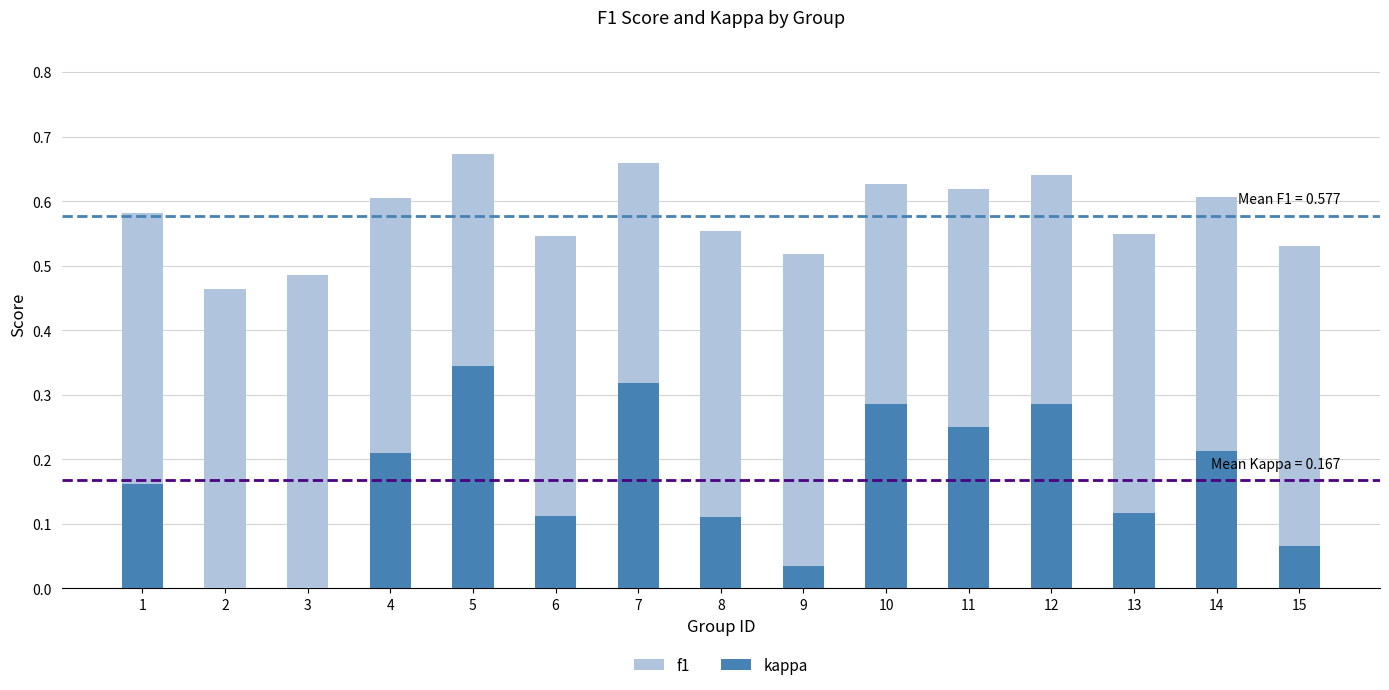

Is it true that kappa equals 0.2 at 6?

False